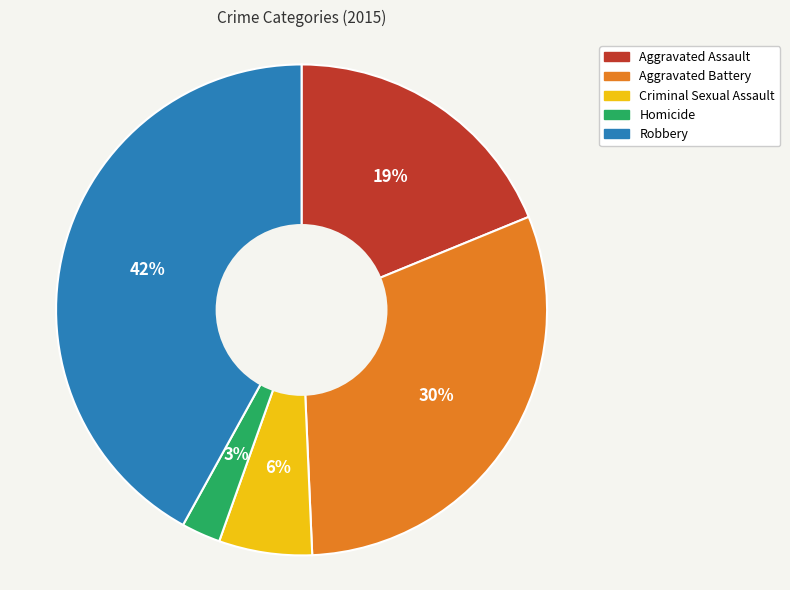

True or false: Aggravated Assault accounts for 19% of the total.

True